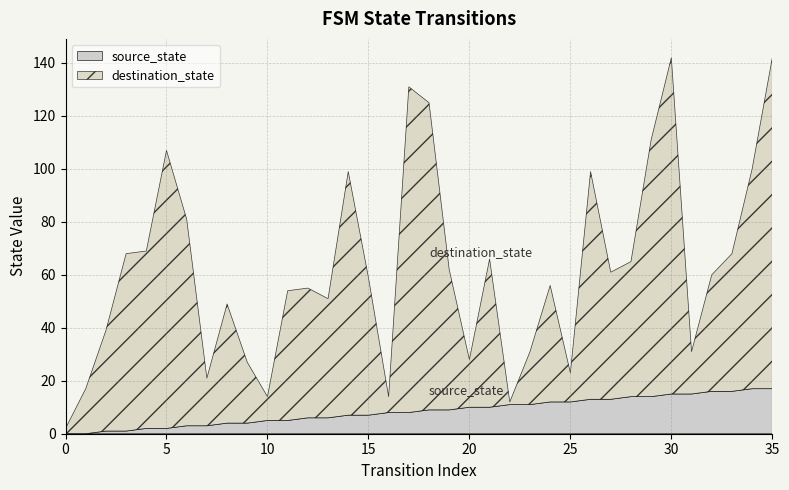

What is the maximum value for source_state?

17